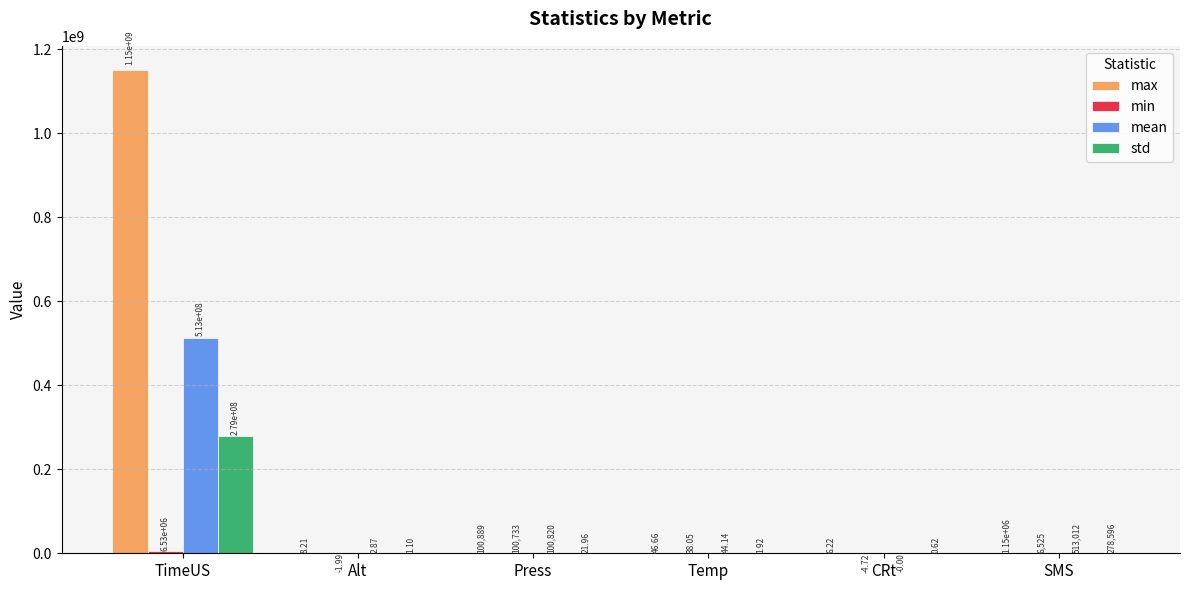

Which series has the largest total across all categories?

max